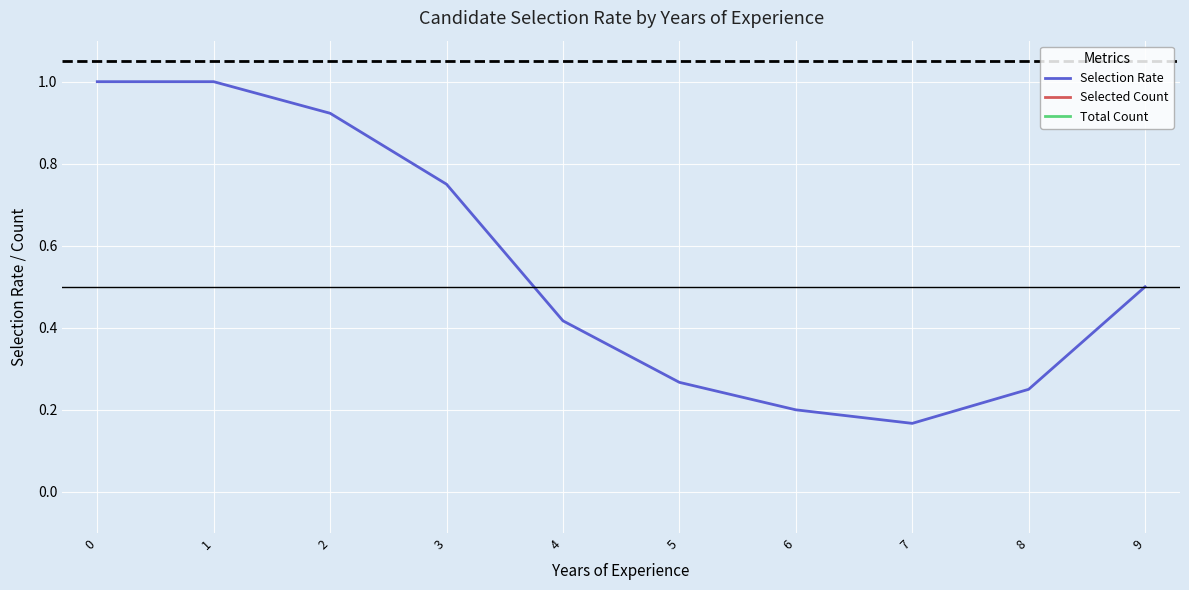

True or false: Selection Rate and Selected Count intersect in this chart.

False